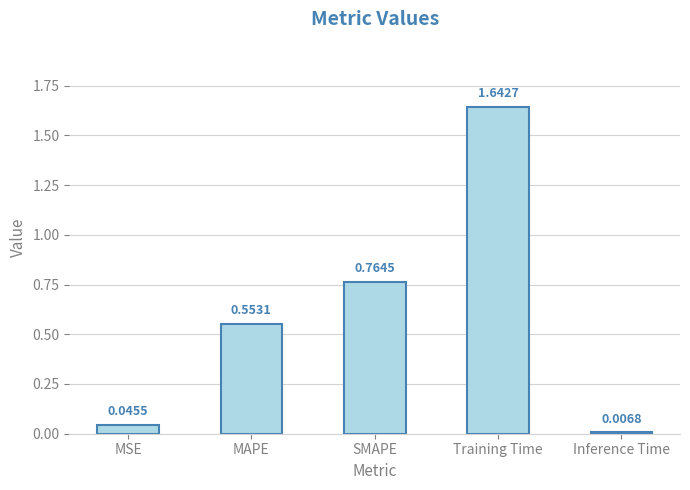

What is the difference between the second highest and second lowest values?

0.7